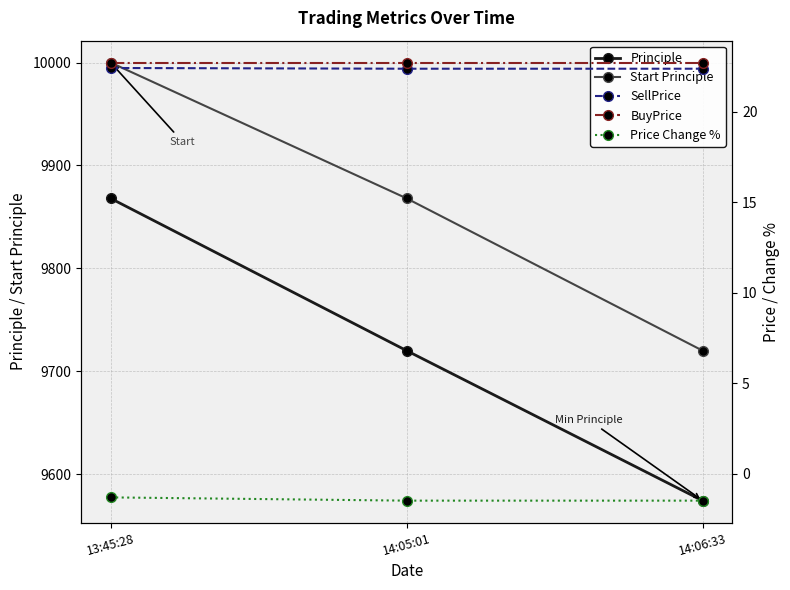

The SellPrice series shows 22.4 at 14:05:01. True or false?

True